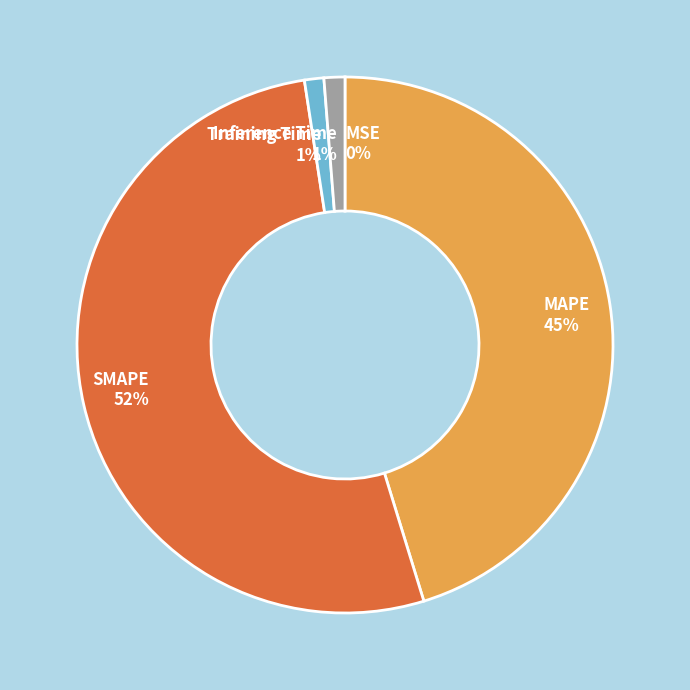

To the nearest percent, what is the average slice percentage?

20%